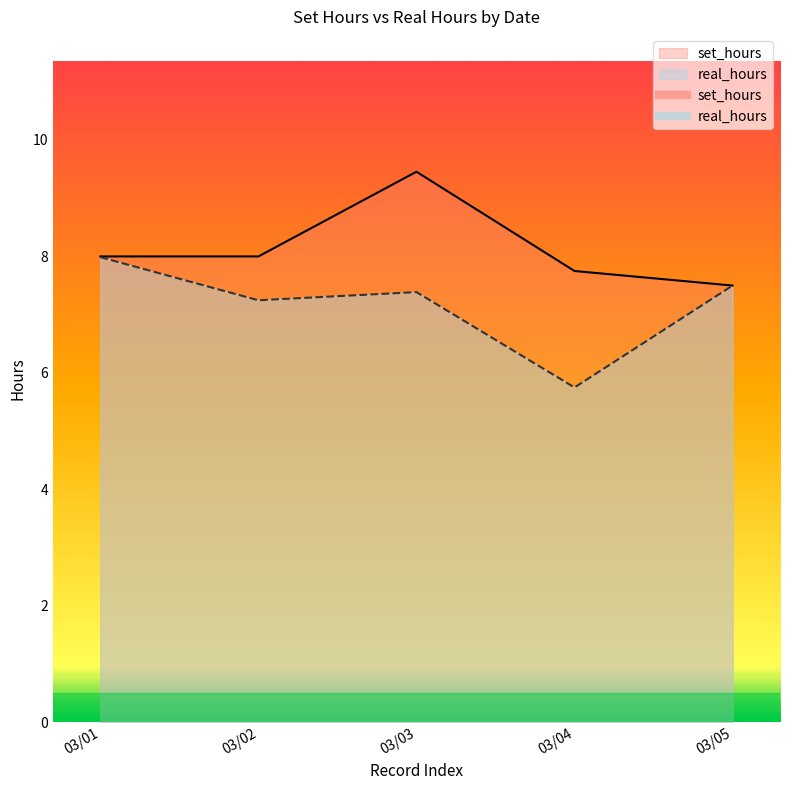

True or false: real_hours and set_hours cross at least once.

False